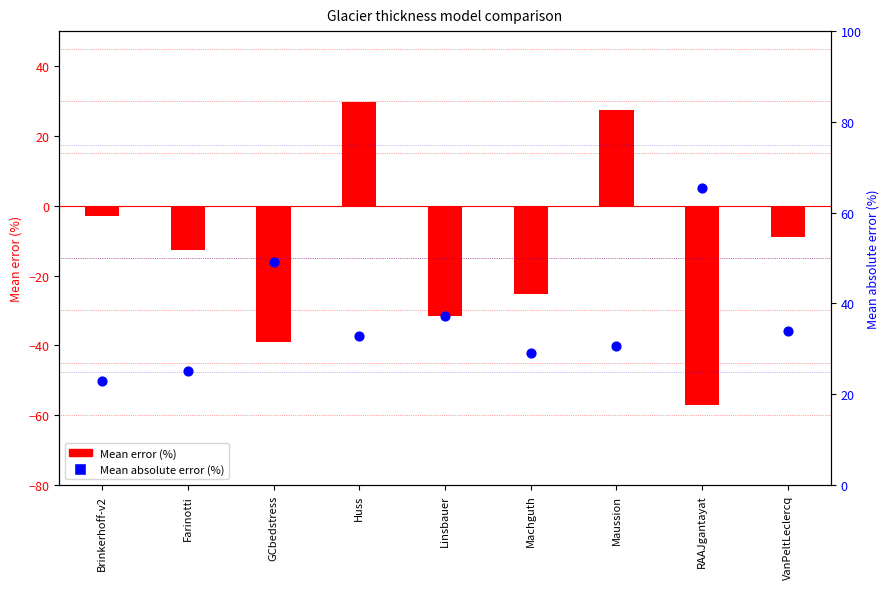

Is the value of Mean absolute error (%) at VanPeltLeclercq greater than the value of Mean error (%) at Farinotti?

Yes